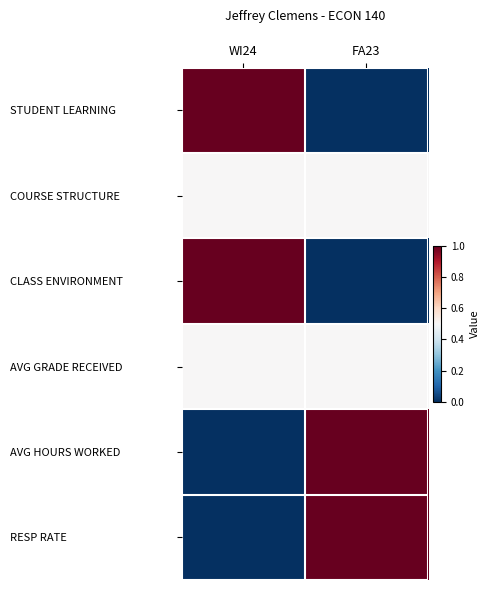

Which series has the largest range (max minus min)?

STUDENT LEARNING